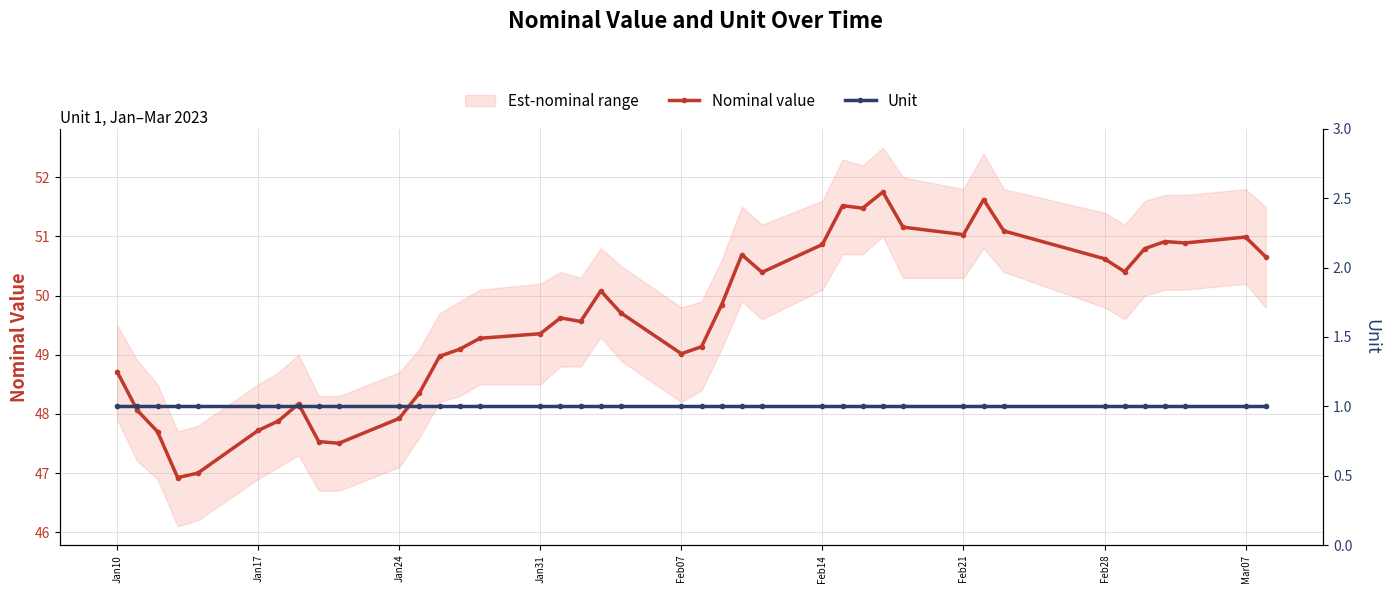

True or false: Nominal value and Unit cross at least once.

False